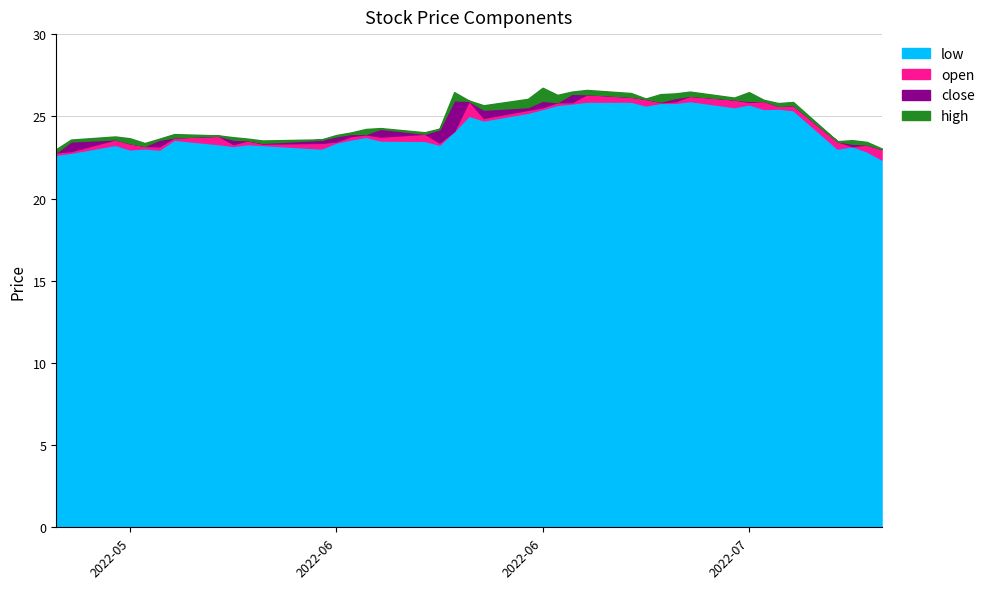

Does the chart have visible grid lines?

Yes